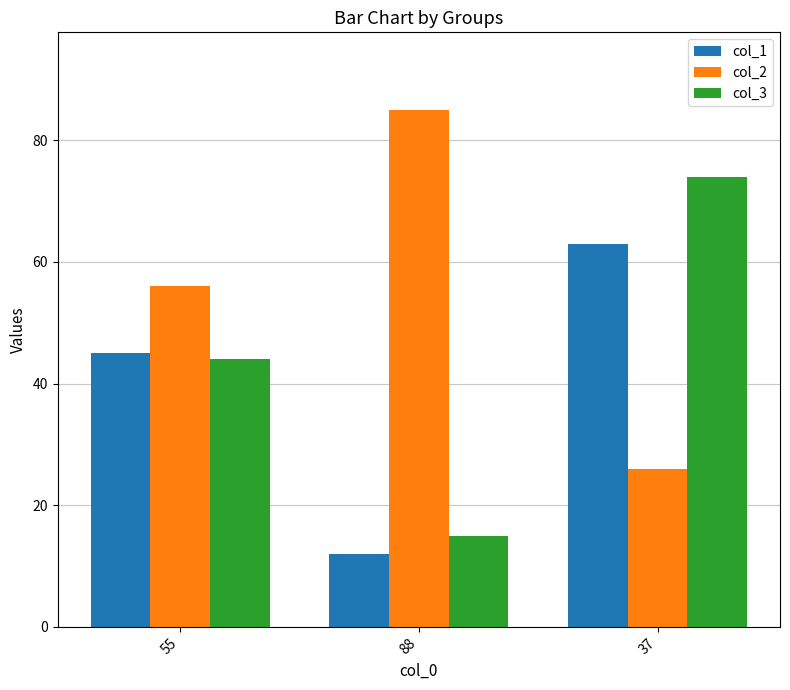

The col_1 series shows 21 at 88. True or false?

False